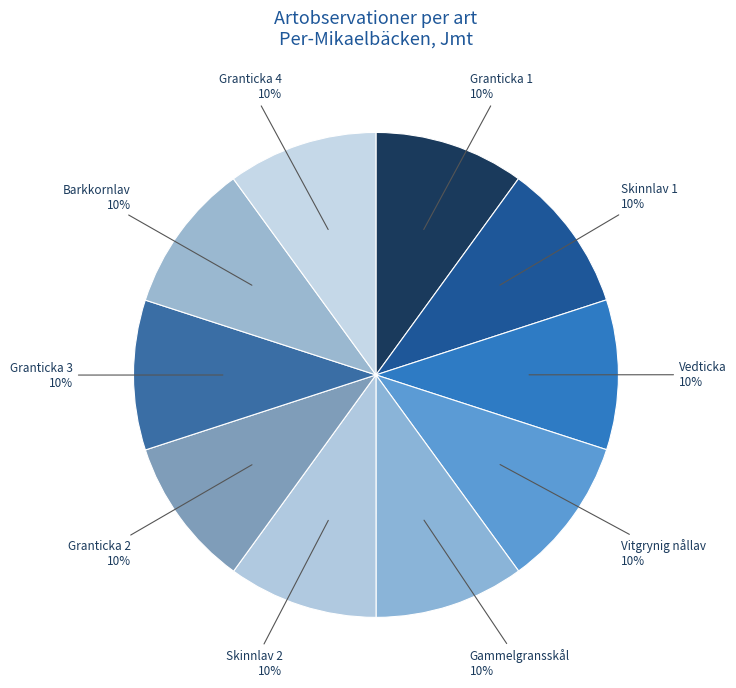

Approximately how many times larger is the value at Granticka 1 compared to Granticka 4?

1.0